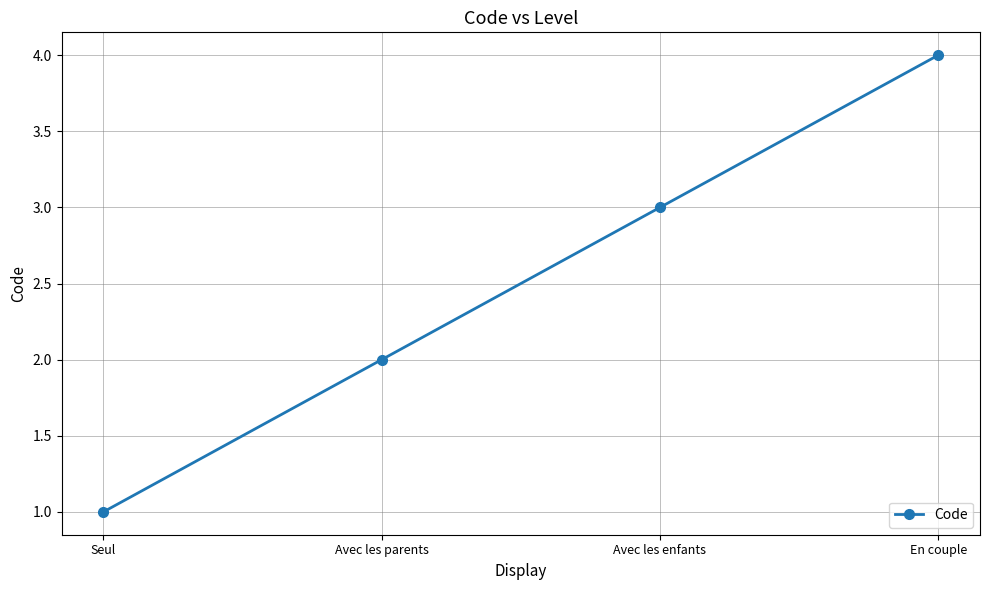

The value at Avec les enfants is 3. True or false?

True